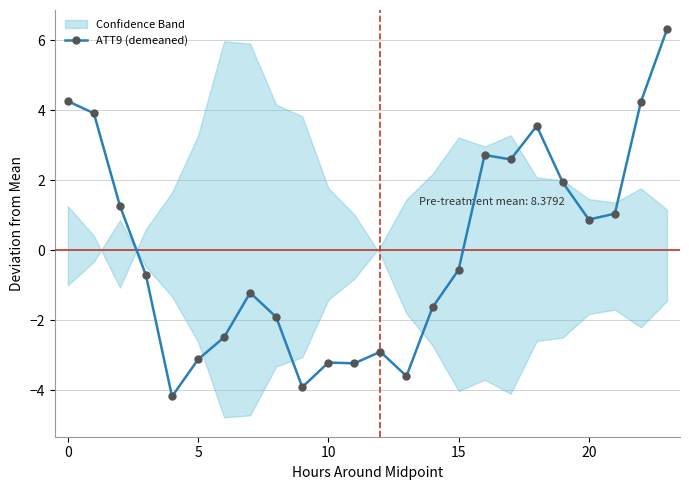

True or false: ATT9 (demeaned) has more than 1 points higher than both neighbors.

True